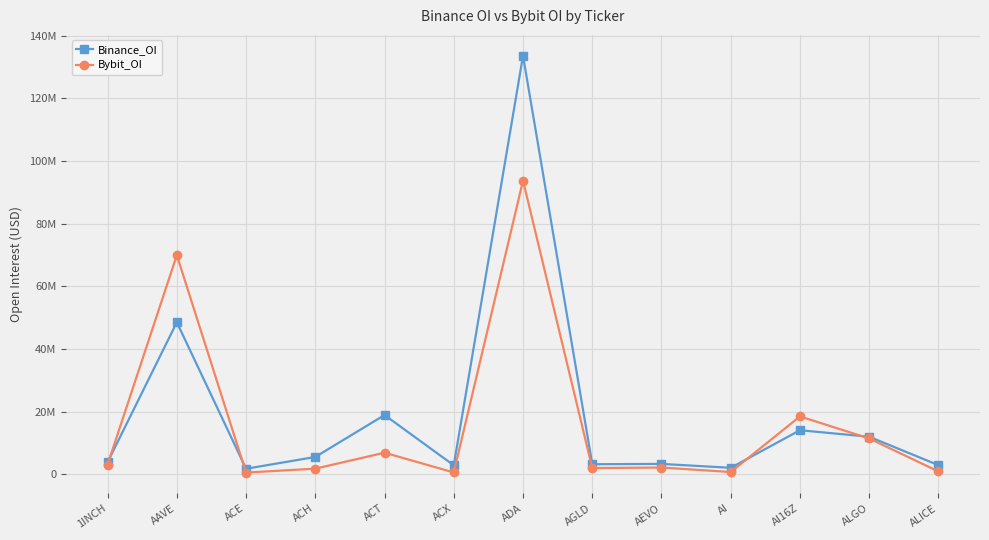

What is the spread (max minus min) of values at AI?

1349753